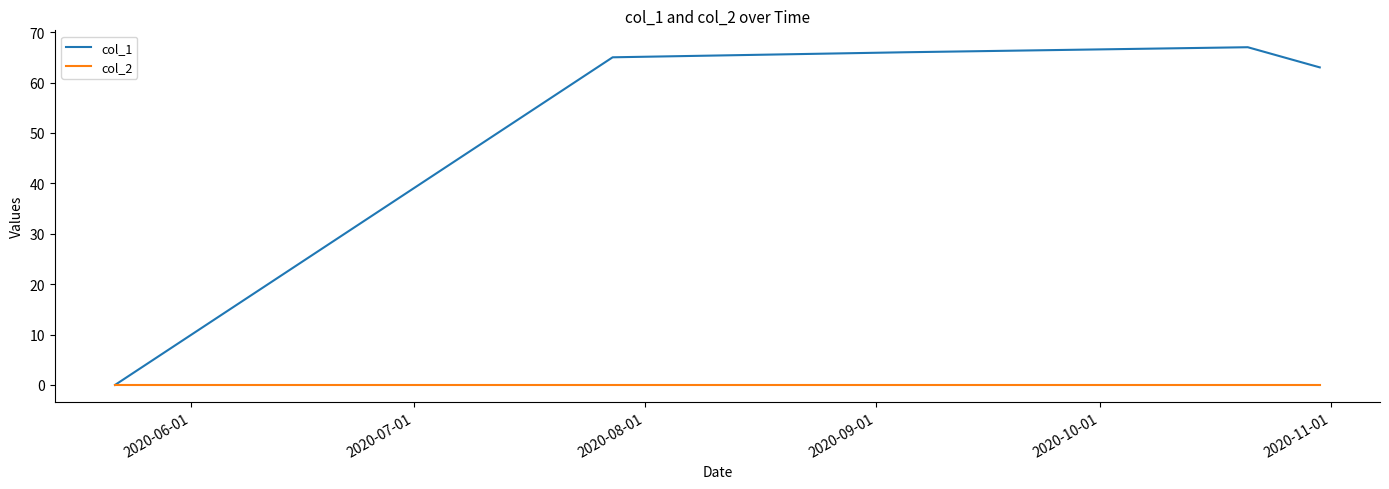

How many lines are shown in the chart?

2